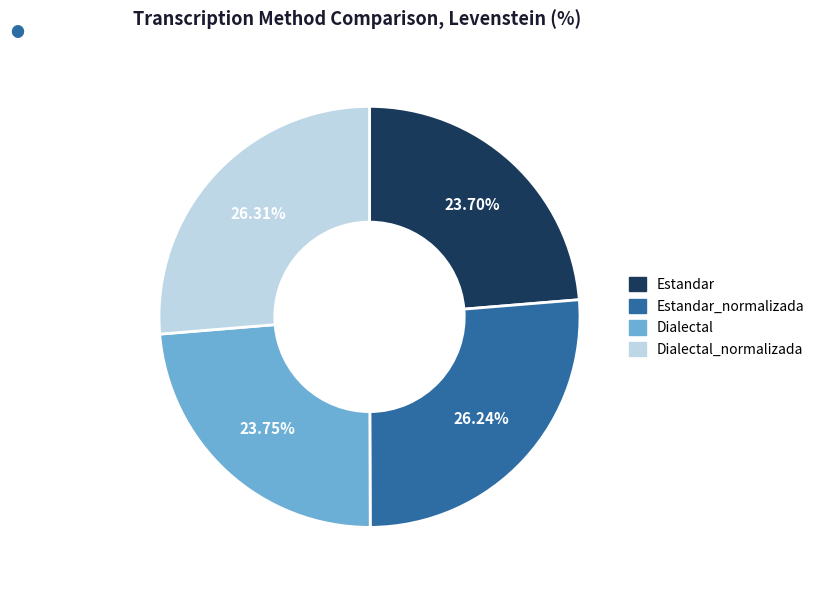

How much of the chart is everything except Estandar_normalizada?

73.8%